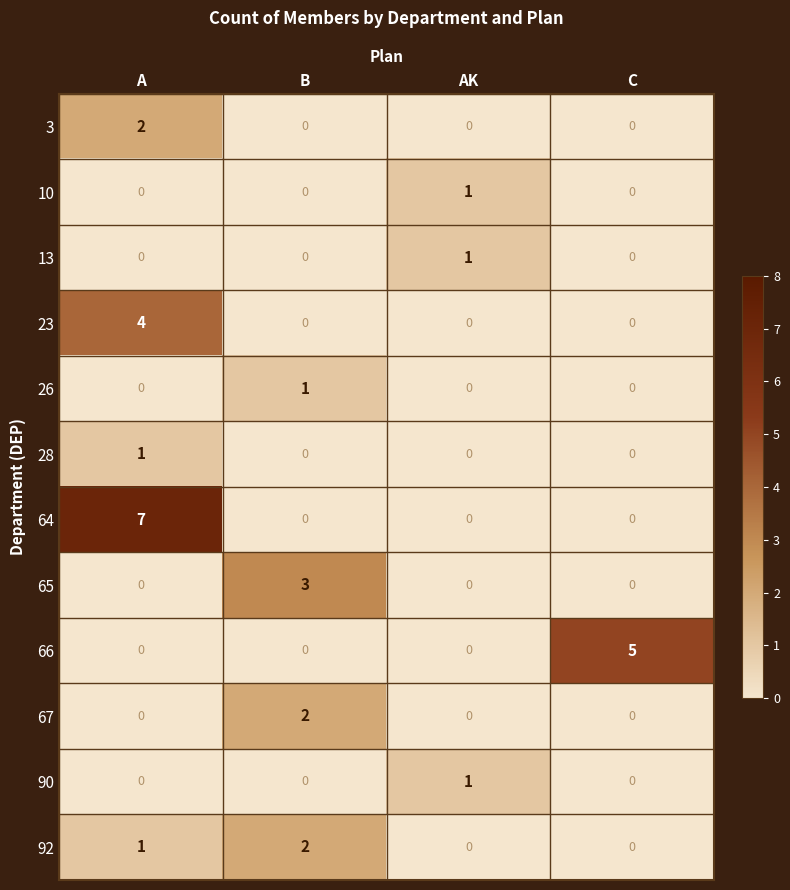

Which series has the largest total across all categories?

64